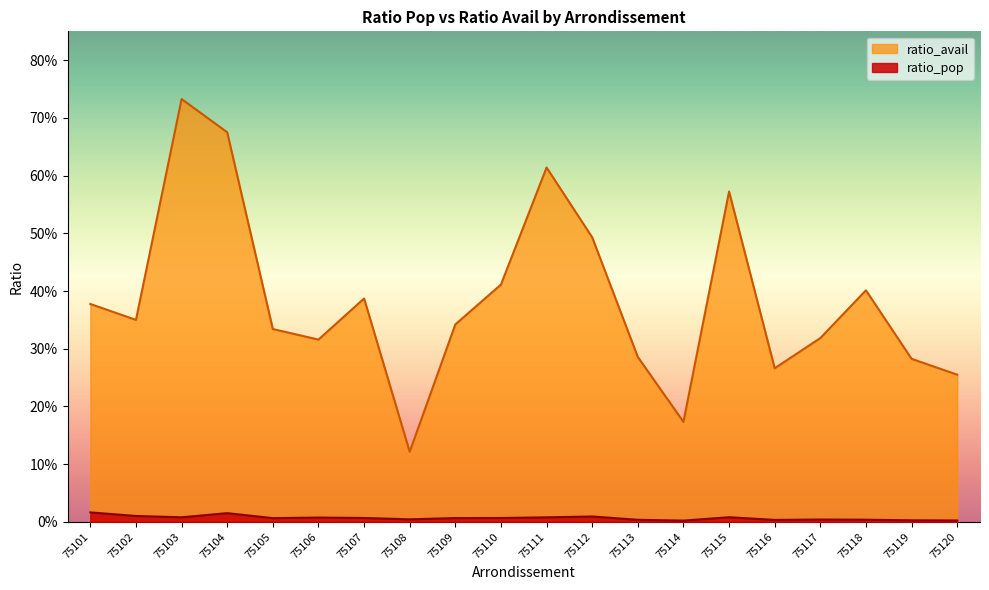

What is the difference between the ratio_avail values at 75108 and 75105?

0.2